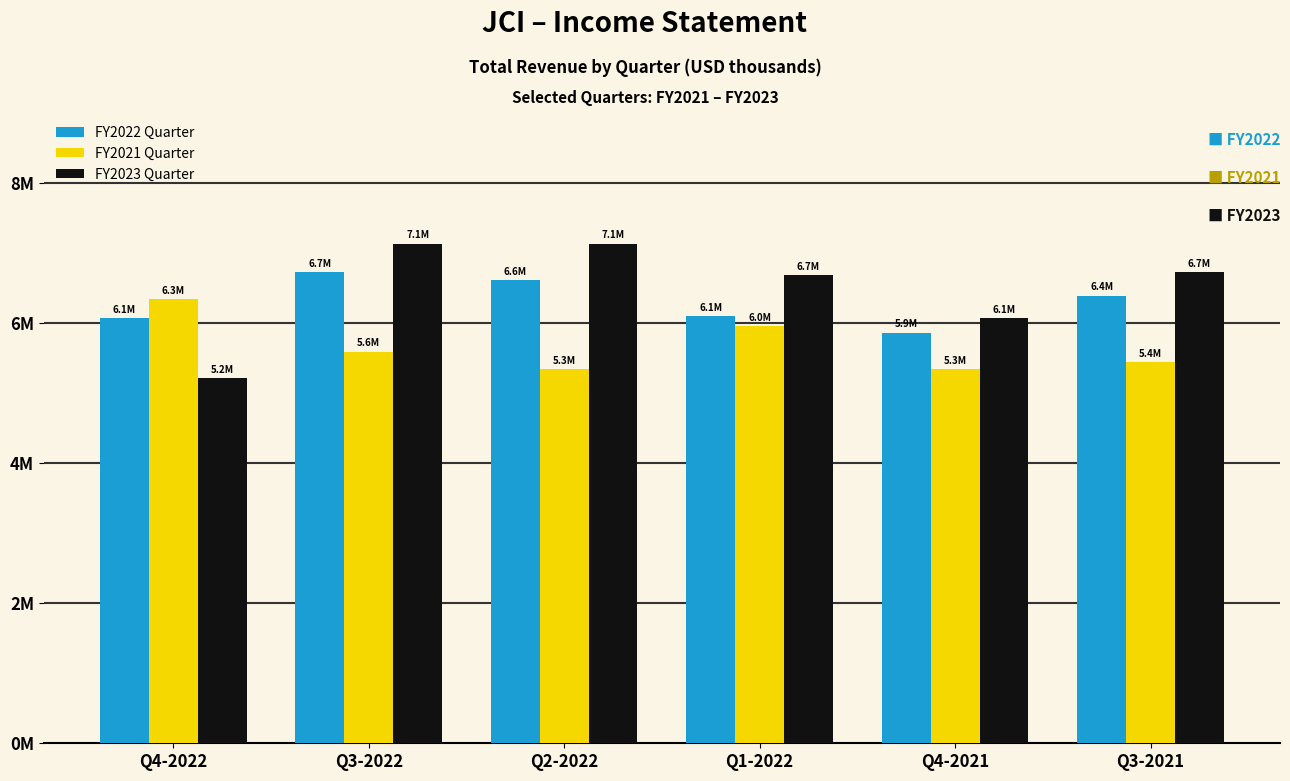

What are all the series names shown in the legend?

FY2022 Quarter, FY2021 Quarter, FY2023 Quarter